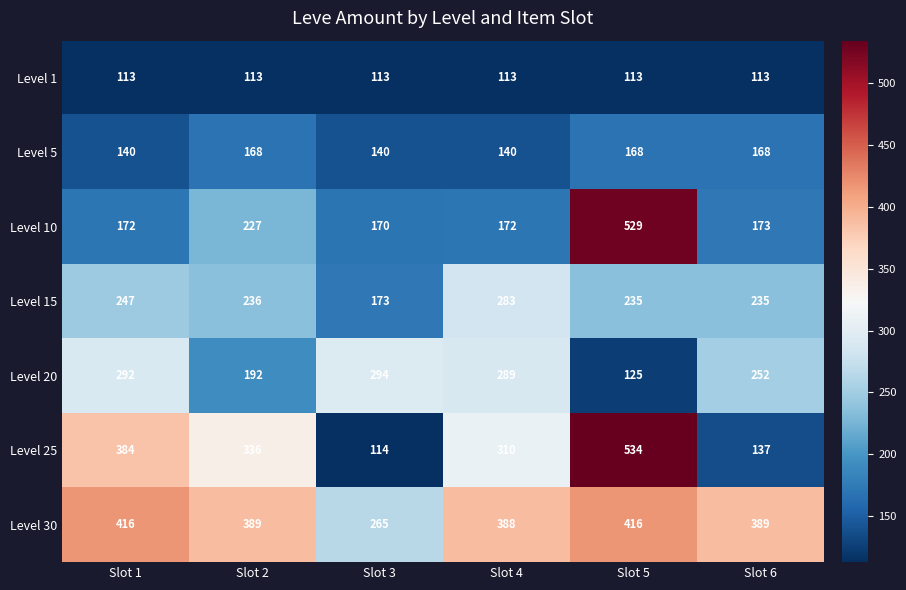

What is the greatest value displayed?

534